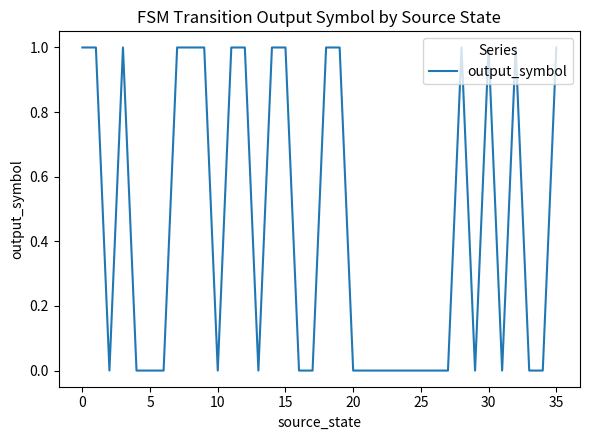

Is it true that the value at 25 is 0?

True